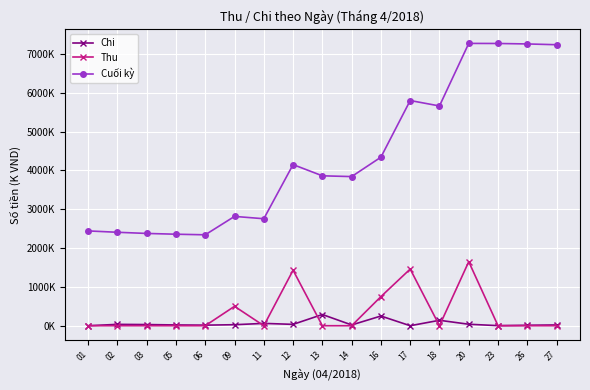

True or false: Chi has a value of 20 at 14.

True